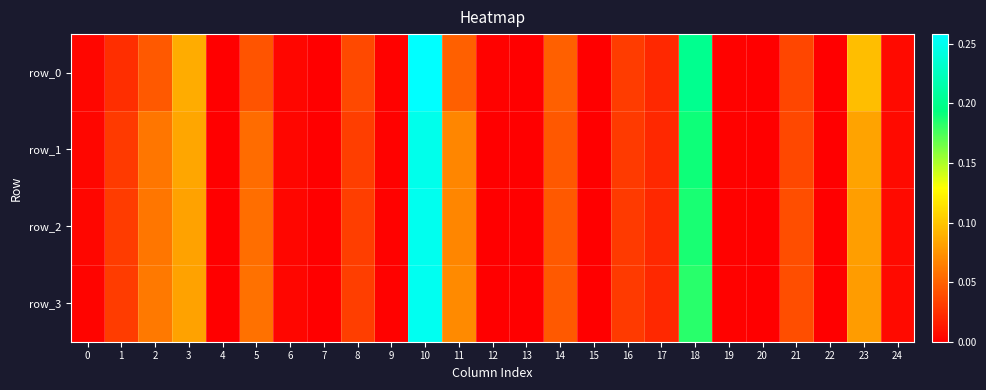

List the series in order of their peak value, lowest first.

row_1, row_2, row_3, row_0